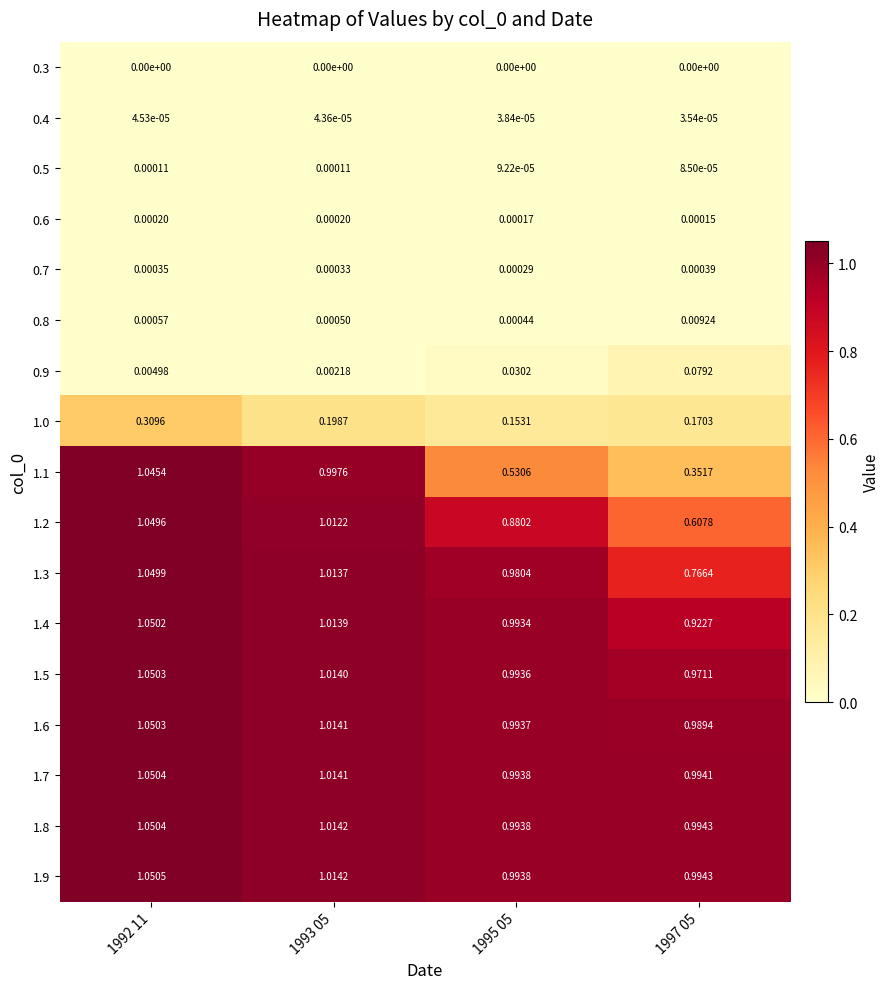

Is the value of 1.8 at 1995 05 greater than the value of 1.5 at 1995 05?

Yes